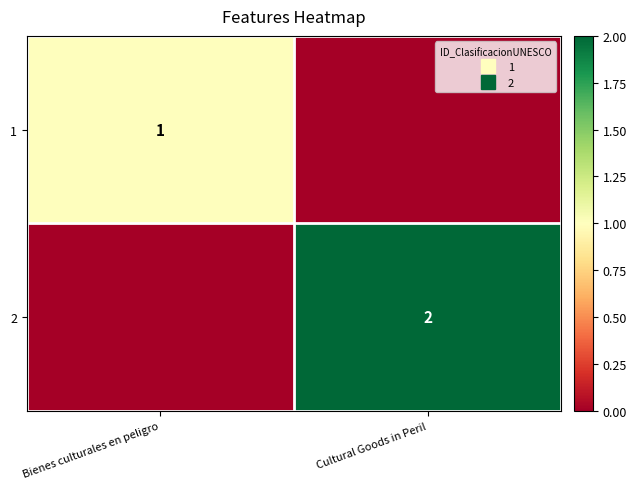

The 2 series shows 1 at Bienes culturales en peligro. True or false?

False